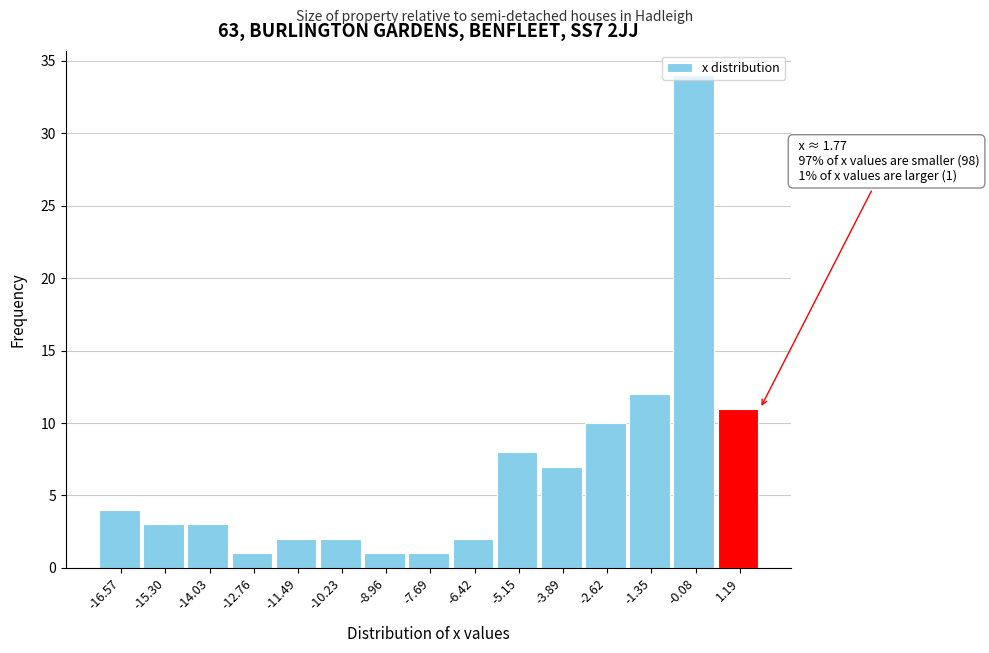

Over which range of the x-axis is the bar tallest?

-0.8 to 0.6